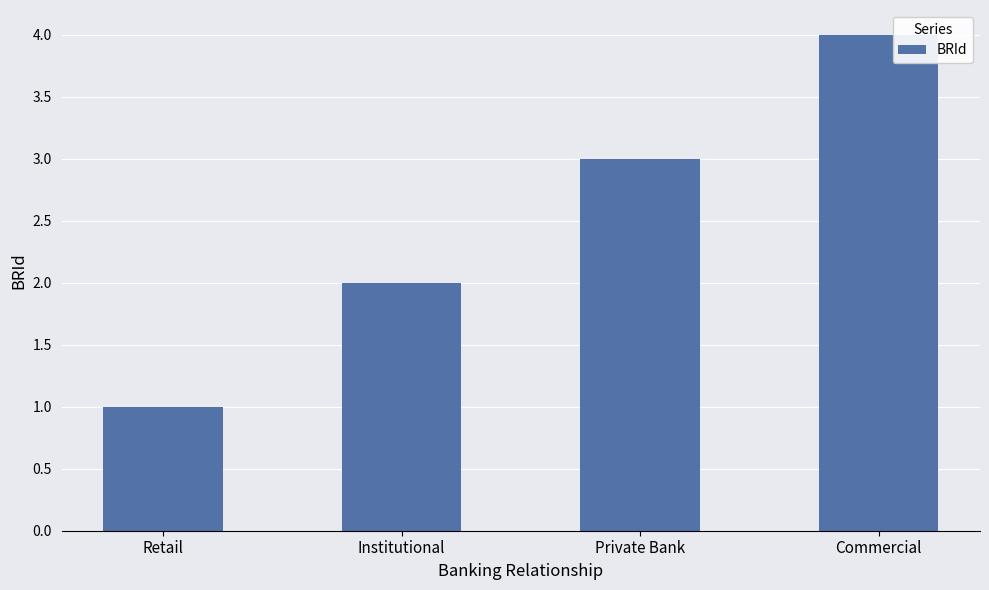

How many values are below 3?

2